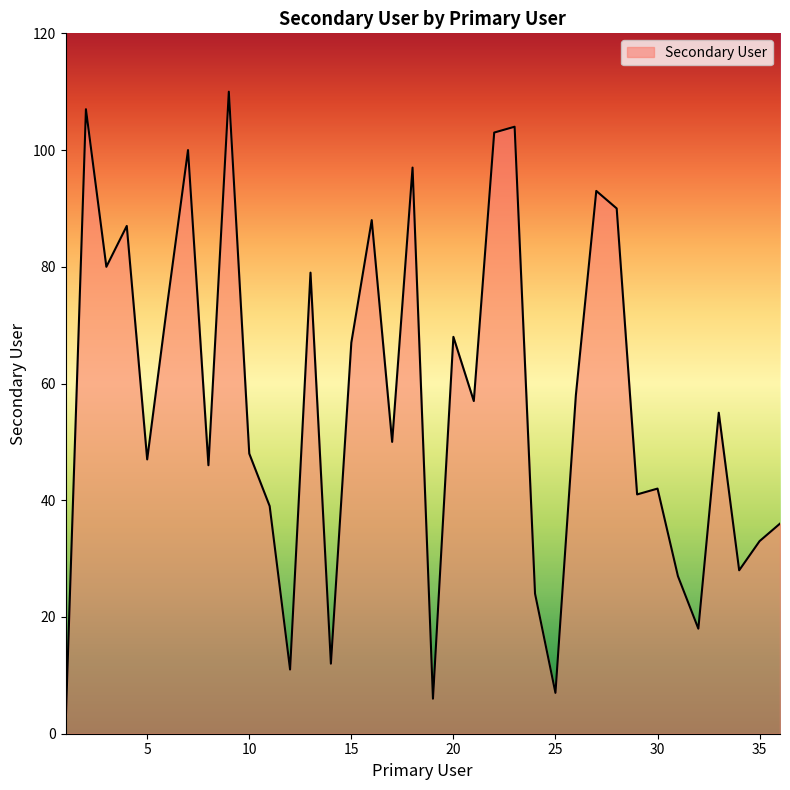

Which category has the lowest value across all series?

1